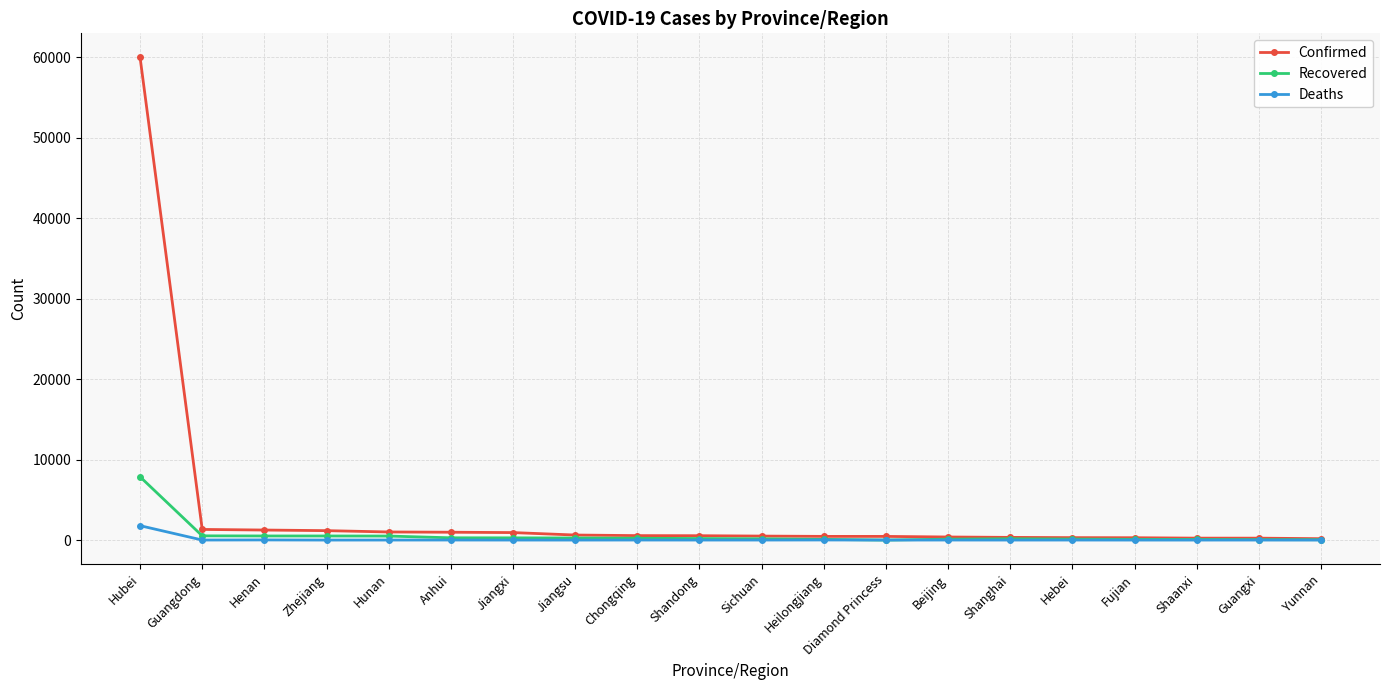

Which series has the largest range (max minus min)?

Confirmed